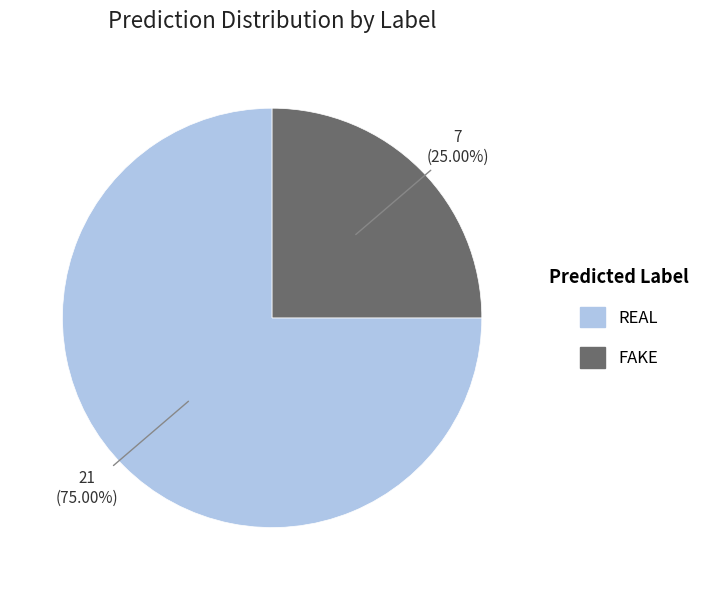

Is it true that REAL is 81% of the pie?

False